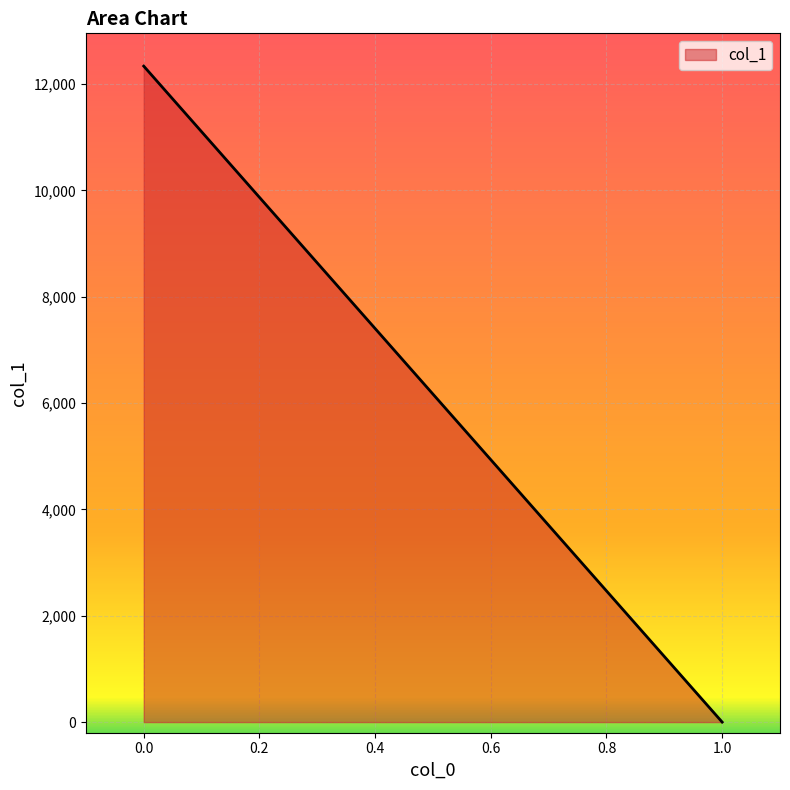

List the labels in order of value, largest first.

0.0, 1.0